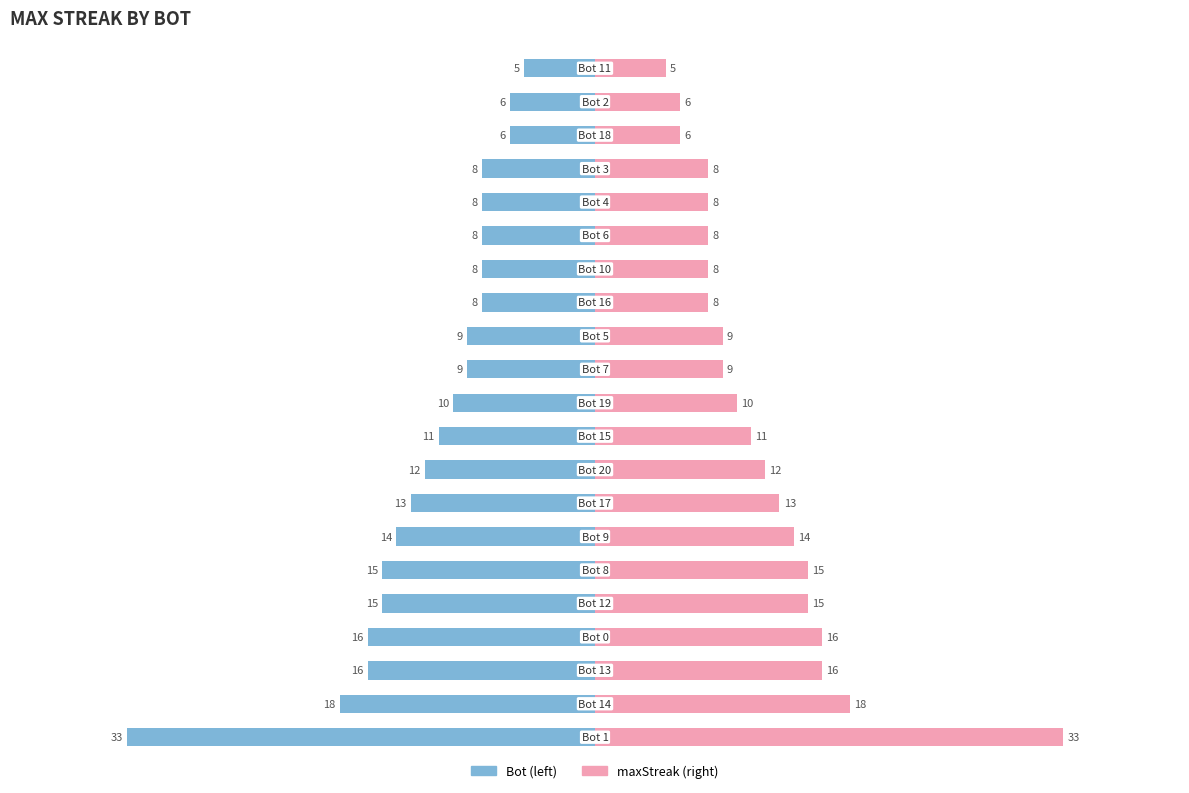

How many values exceed 10?

10